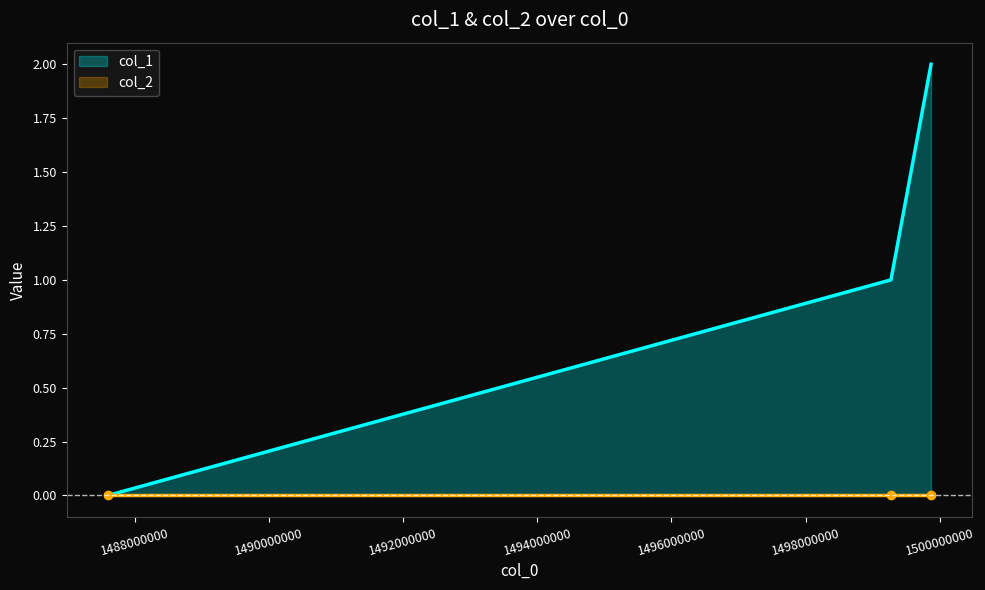

Reading left to right, what are all the values shown in this chart?

col_1: 0	1	2
col_2: 0	0	0